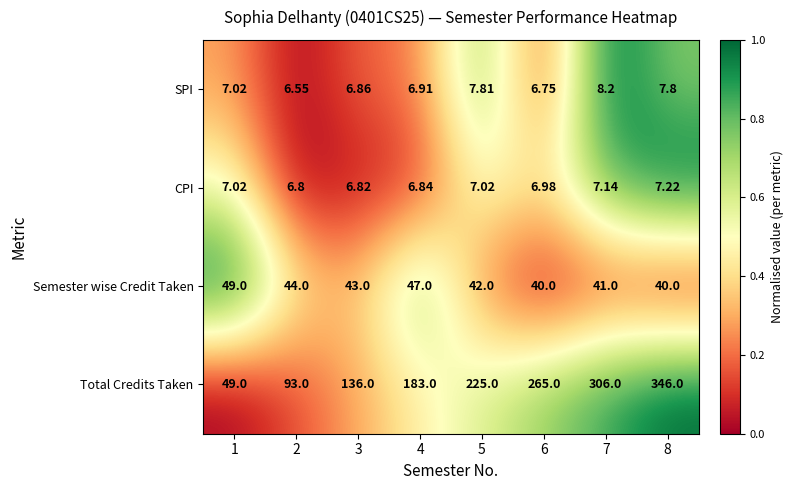

List the series in order of their peak value, lowest first.

CPI, SPI, Semester wise Credit Taken, Total Credits Taken